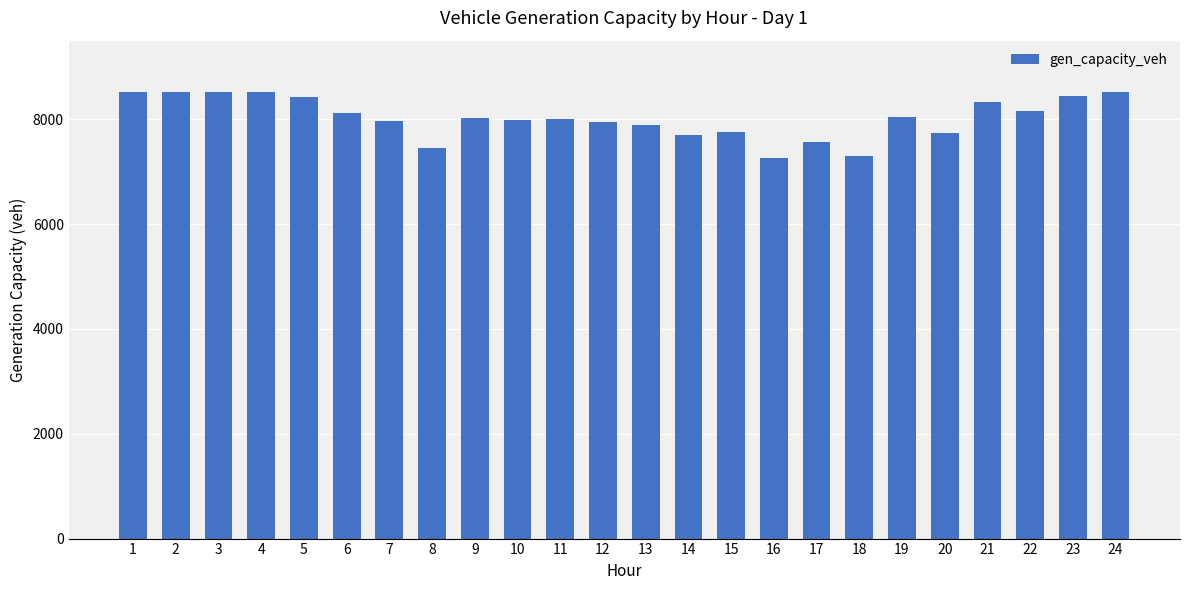

The chart shows a value of 8036.3 at 19. True or false?

True